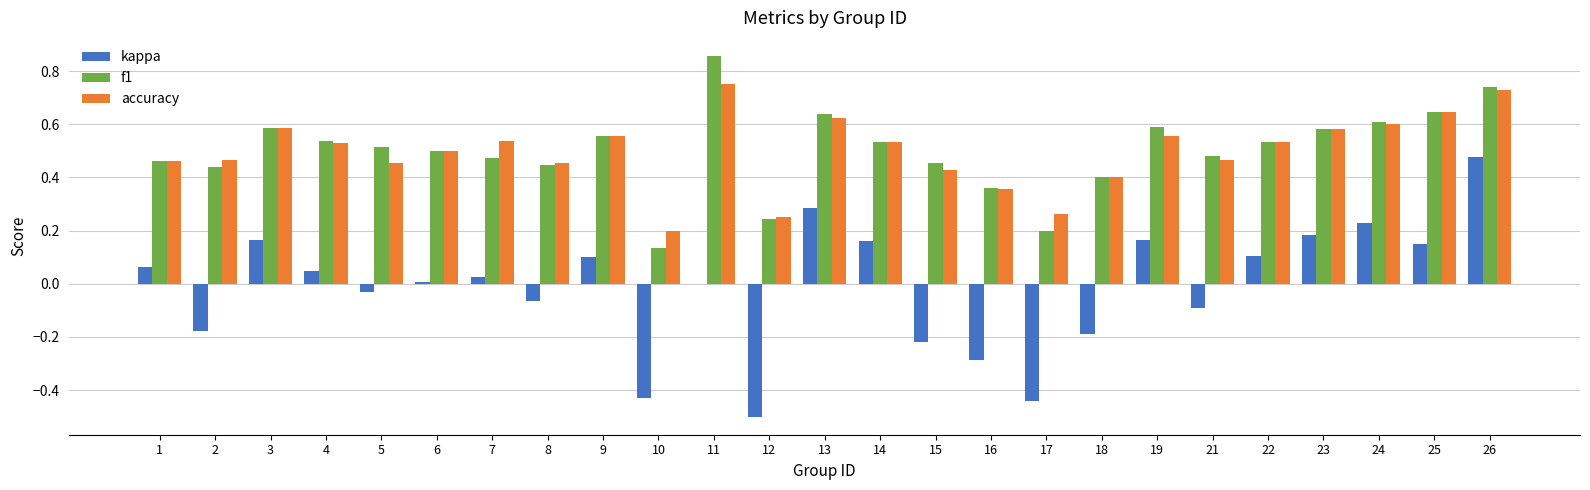

At which category is the sum across all series the highest?

26